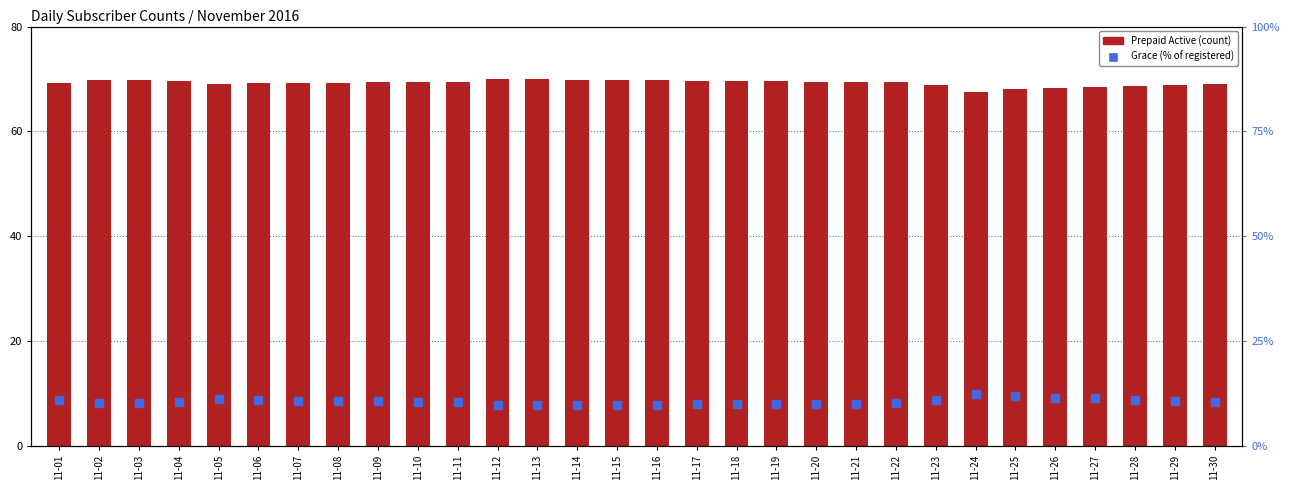

Which label corresponds to the smallest value in the chart?

11-12